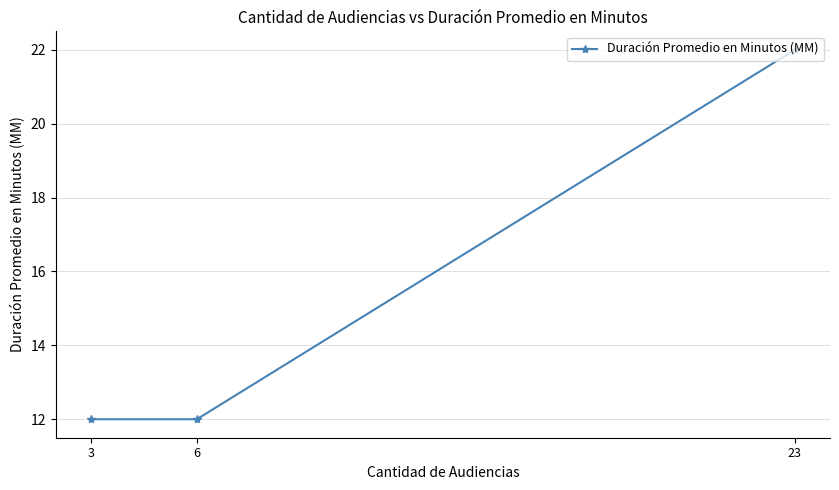

Is it true that the value at 3 is 12?

True